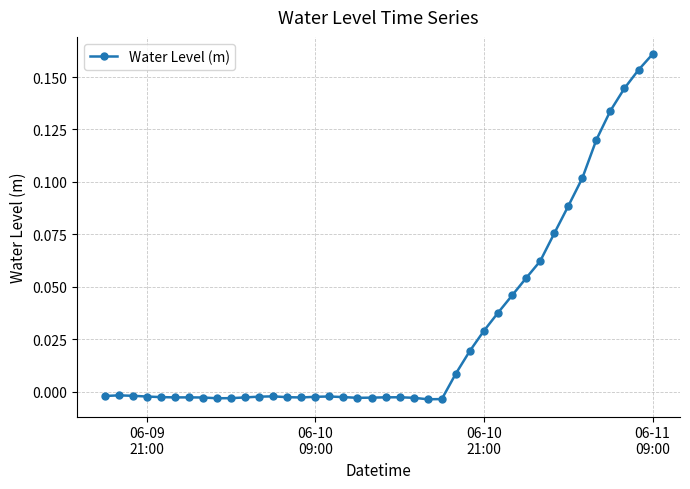

True or false: there are more than 2 points higher than both neighbors.

True